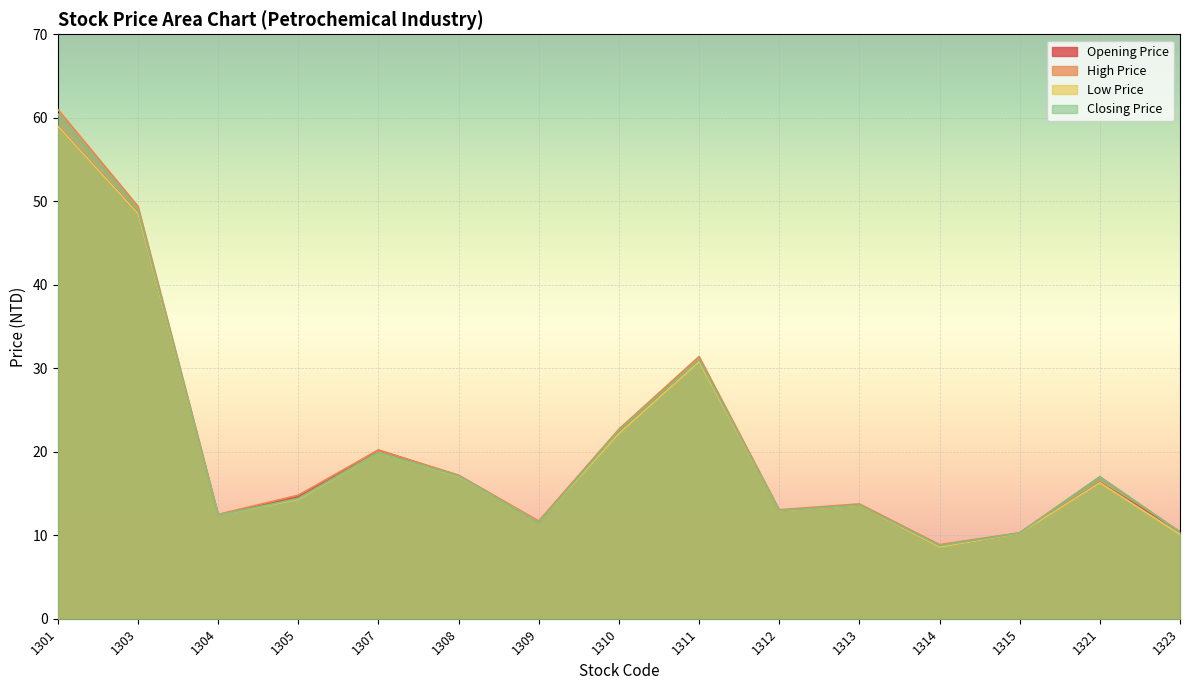

What are all the series names shown in the legend?

Opening Price, High Price, Low Price, Closing Price